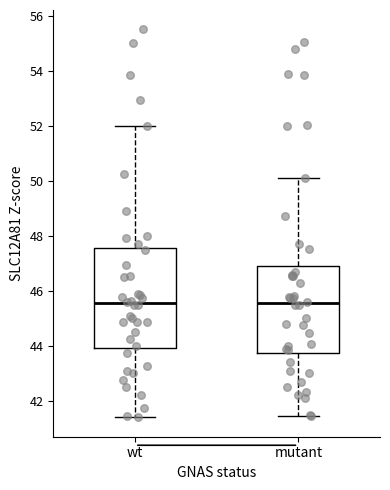

Comparing the boxes themselves (not the whiskers), which one is the tallest?

wt